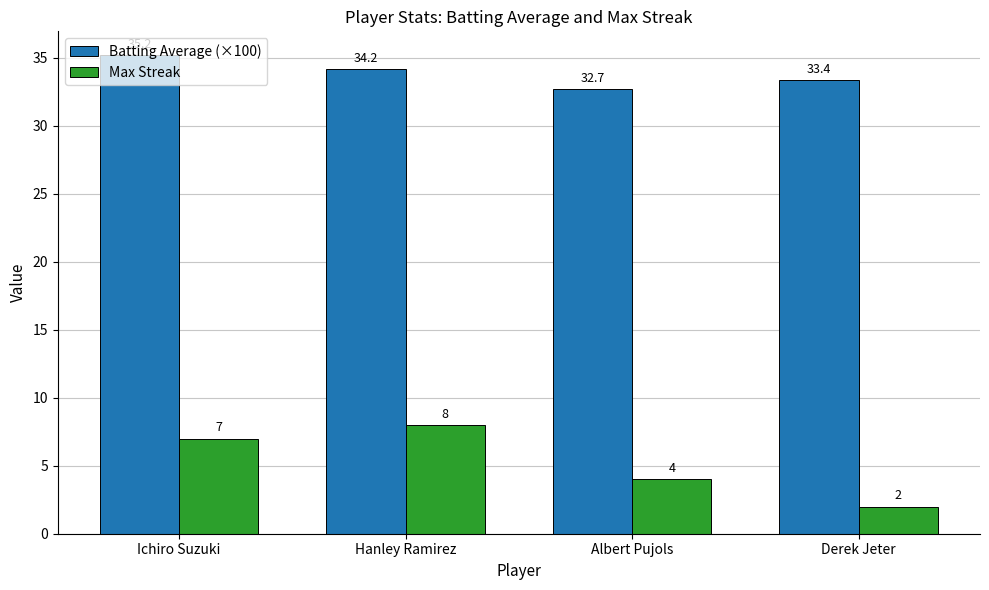

Reading left to right, transcribe all the data shown in this chart.

Batting Average (×100): Ichiro Suzuki=35.2	Hanley Ramirez=34.2	Albert Pujols=32.7	Derek Jeter=33.4
Max Streak: Ichiro Suzuki=7.0	Hanley Ramirez=8.0	Albert Pujols=4.0	Derek Jeter=2.0